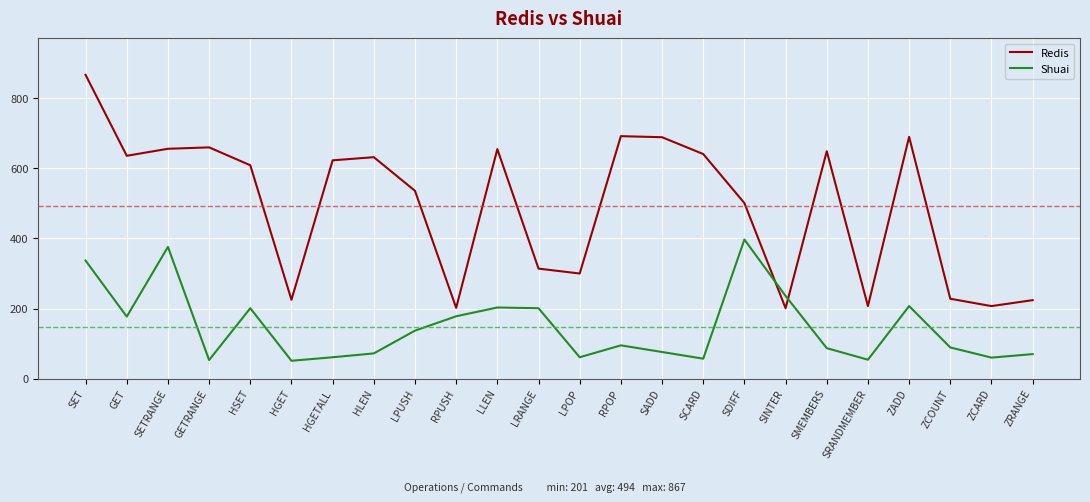

What is the difference between the maximum and minimum values in the Shuai series?

346